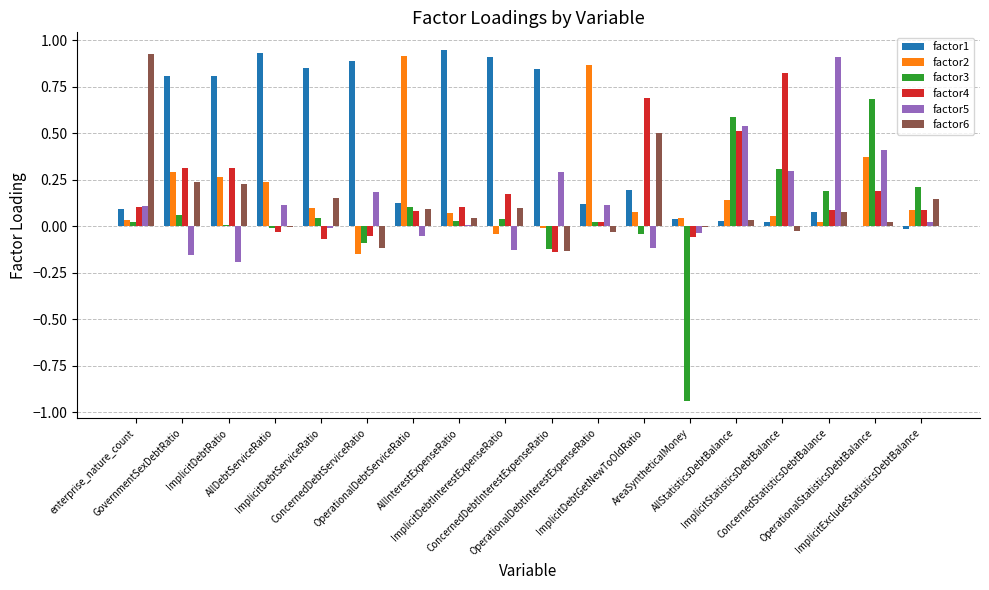

What are all the series names shown in the legend?

factor1, factor2, factor3, factor4, factor5, factor6